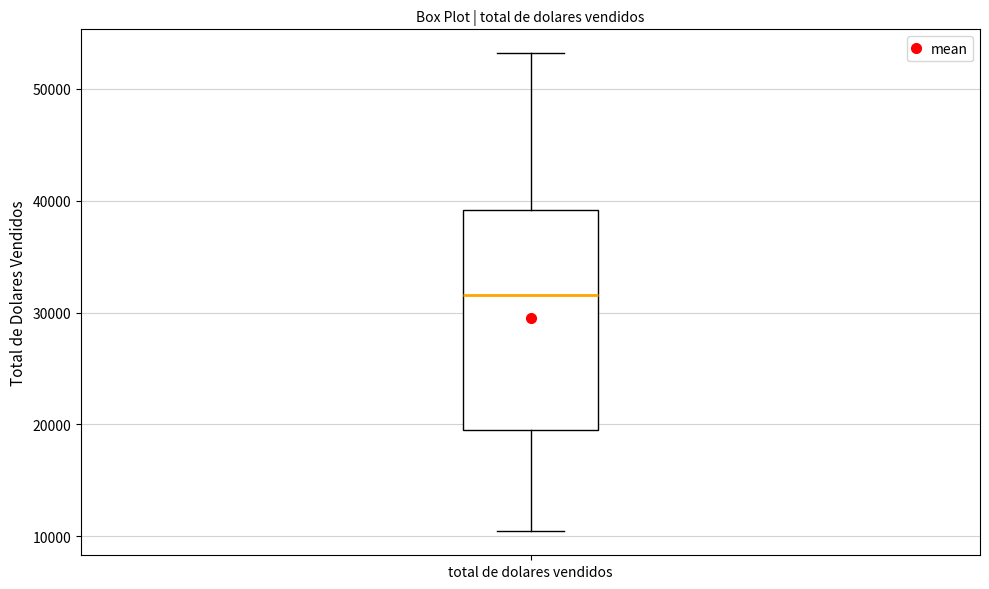

Read this box plot against the y-axis: the position of the median line, the range covered by the box, and the ends of both whiskers. The values are not printed on the chart, so give them approximately, as read against the axis.

median 32000, box 19000 to 39000, whiskers 10000 to 53000